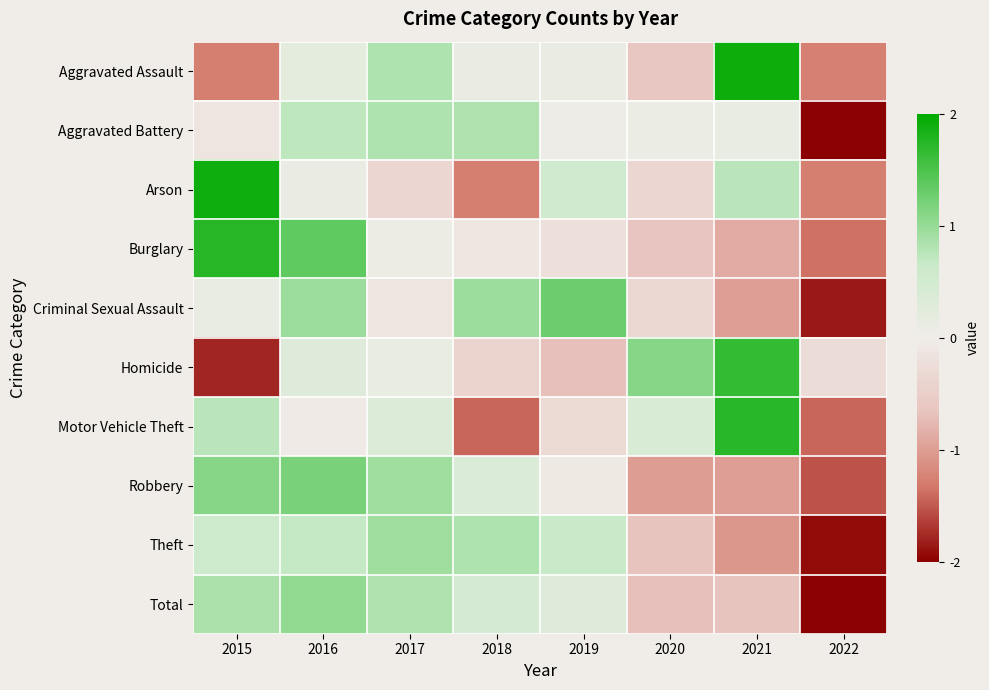

Reading left to right, list all the values displayed in this chart.

Aggravated Assault: 2015=-1.3	2016=0.2	2017=0.8	2018=0.1	2019=0.1	2020=-0.6	2021=1.9	2022=-1.3
Aggravated Battery: 2015=-0.1	2016=0.7	2017=0.8	2018=0.8	2019=0.0	2020=0.1	2021=0.1	2022=-2.5
Arson: 2015=1.9	2016=0.1	2017=-0.4	2018=-1.3	2019=0.5	2020=-0.4	2021=0.8	2022=-1.3
Burglary: 2015=1.7	2016=1.4	2017=0.1	2018=-0.1	2019=-0.2	2020=-0.6	2021=-0.9	2022=-1.4
Criminal Sexual Assault: 2015=0.1	2016=1.0	2017=-0.1	2018=1.0	2019=1.3	2020=-0.3	2021=-1.0	2022=-1.8
Homicide: 2015=-1.8	2016=0.3	2017=0.1	2018=-0.4	2019=-0.7	2020=1.1	2021=1.7	2022=-0.3
Motor Vehicle Theft: 2015=0.8	2016=-0.0	2017=0.3	2018=-1.4	2019=-0.3	2020=0.4	2021=1.7	2022=-1.4
Robbery: 2015=1.1	2016=1.2	2017=0.9	2018=0.4	2019=-0.0	2020=-1.0	2021=-1.0	2022=-1.5
Theft: 2015=0.5	2016=0.7	2017=0.9	2018=0.8	2019=0.6	2020=-0.7	2021=-1.1	2022=-1.9
Total: 2015=0.9	2016=1.0	2017=0.8	2018=0.5	2019=0.3	2020=-0.7	2021=-0.7	2022=-2.1